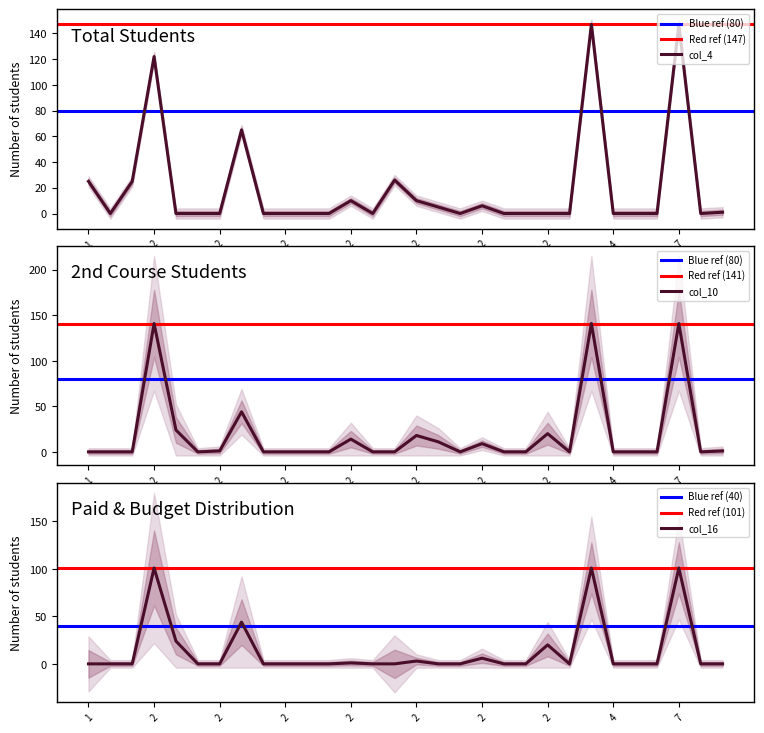

What is the sum of all col_16 values?

401